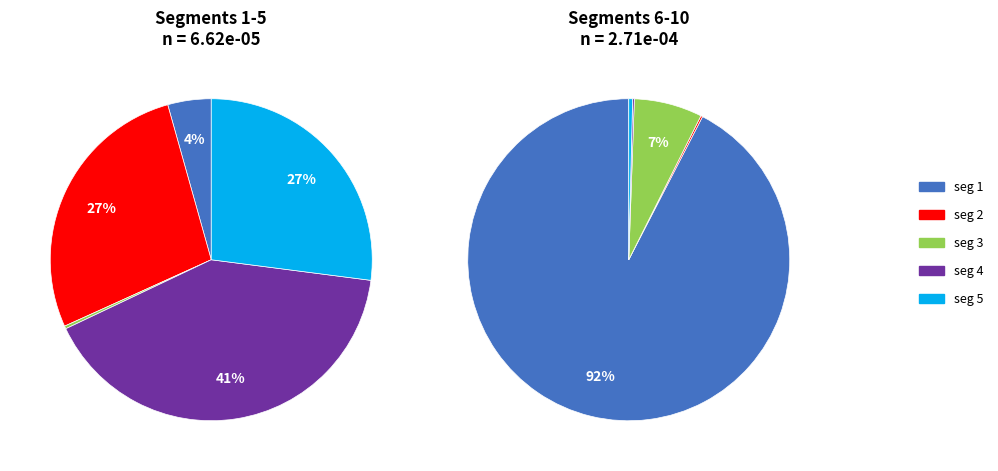

How many segments does this pie chart have?

10